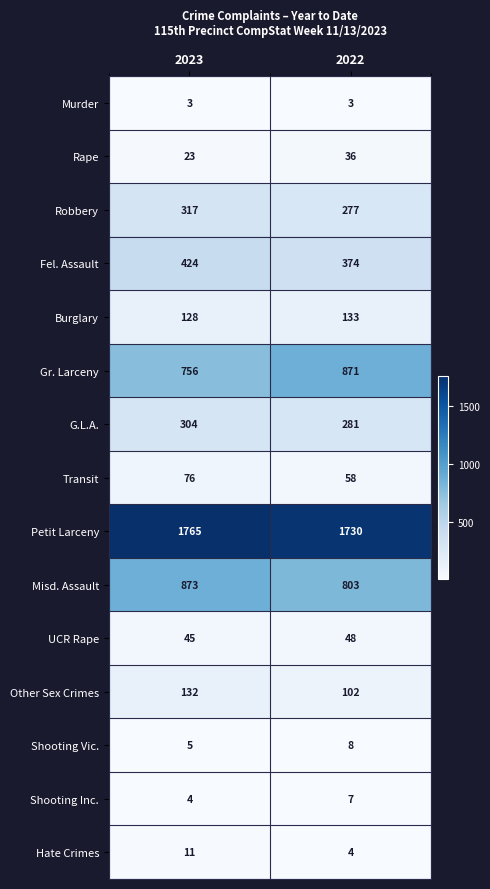

Is it true that Fel. Assault equals 424 at 2023?

True